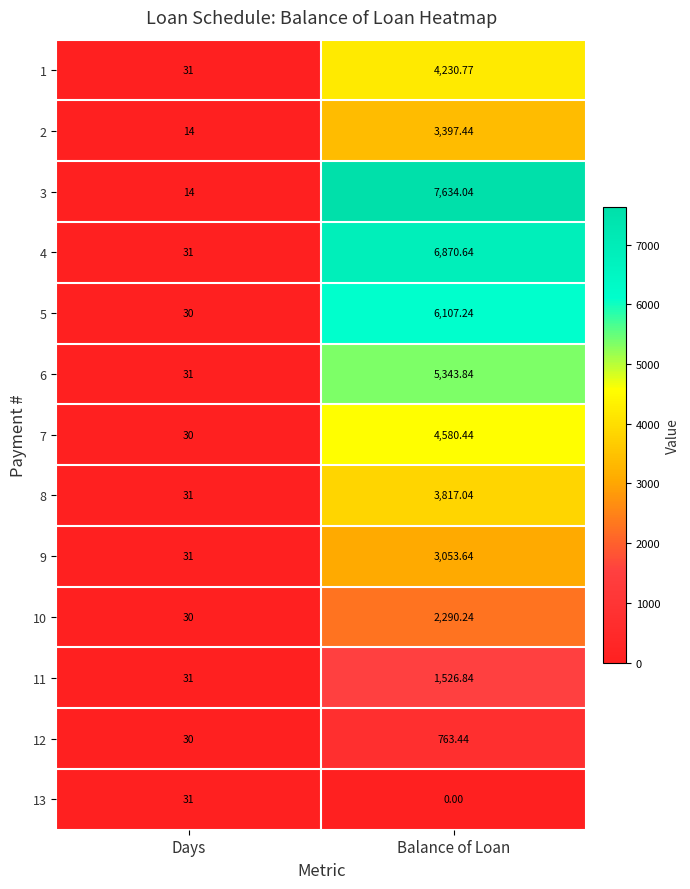

Which series has the widest spread of values?

3